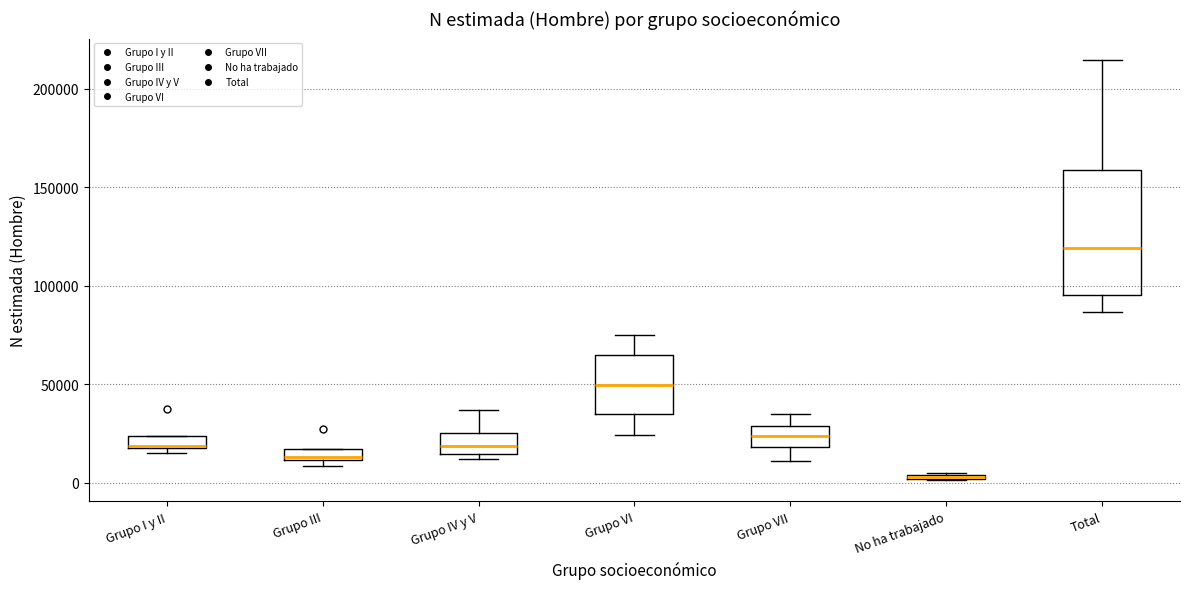

Where is the lower edge of the box for Total on the y-axis? The values are not printed on the chart, so give them approximately, as read against the axis.

95000